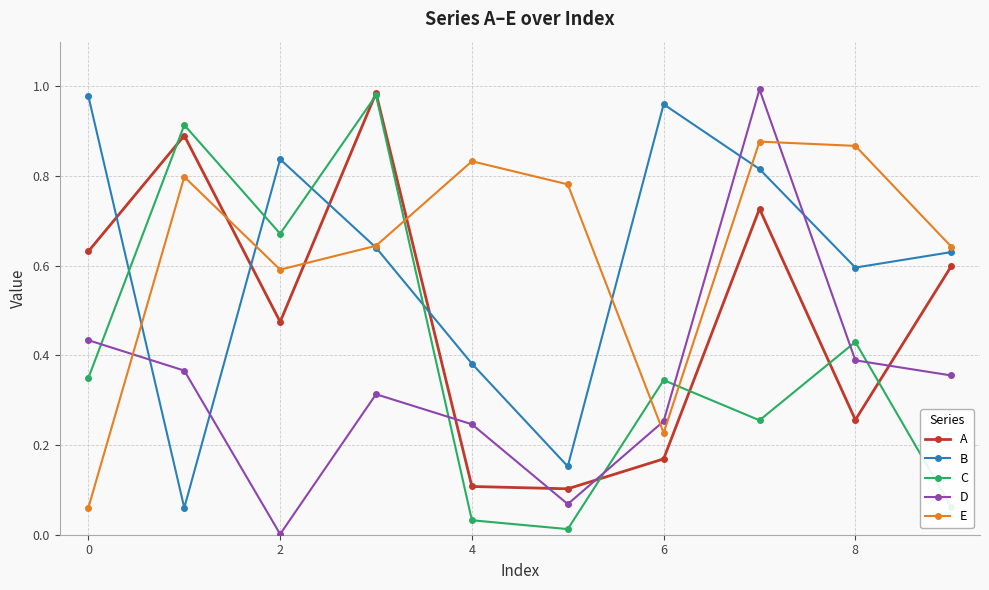

True or false: E and D cross at least once.

True